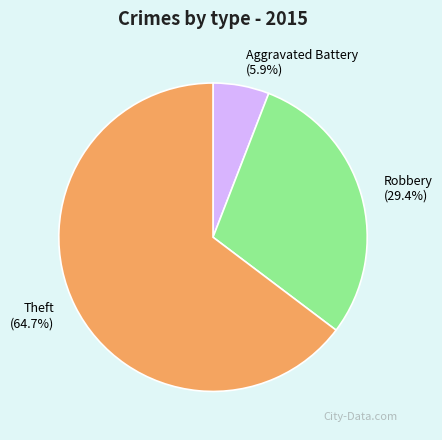

To the nearest percent, what portion does Aggravated Battery represent?

6%